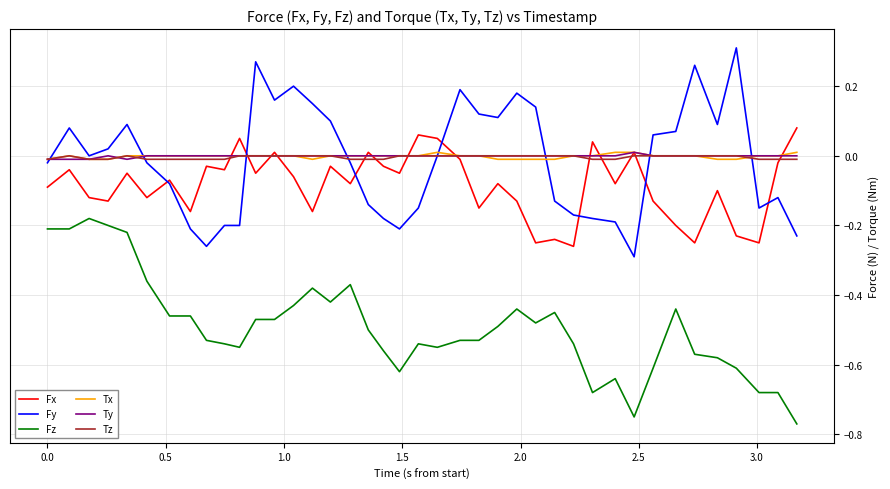

True or false: Fz and Ty intersect in this chart.

False